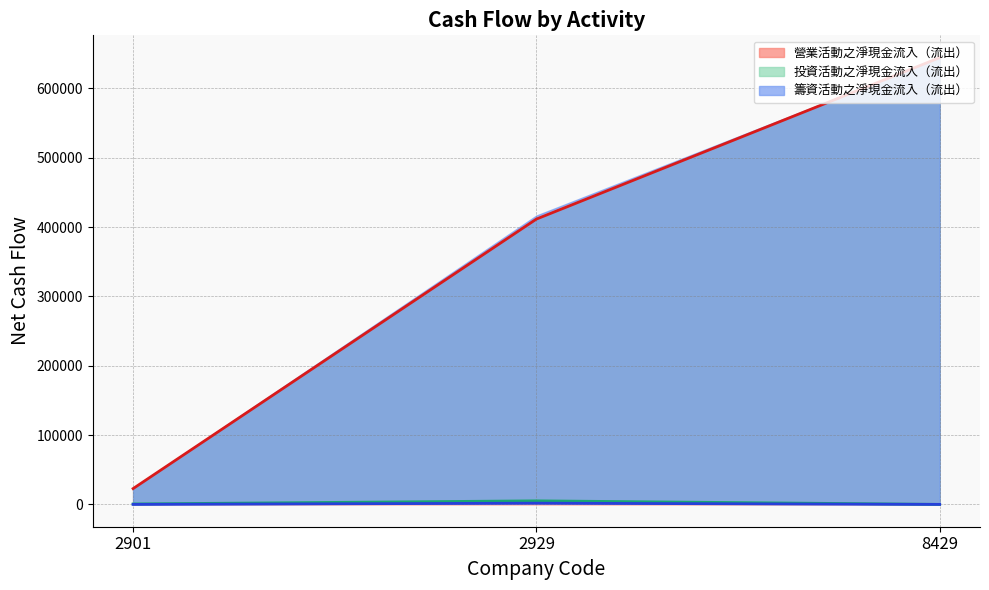

What is the spread (max minus min) of values at 2901?

22785